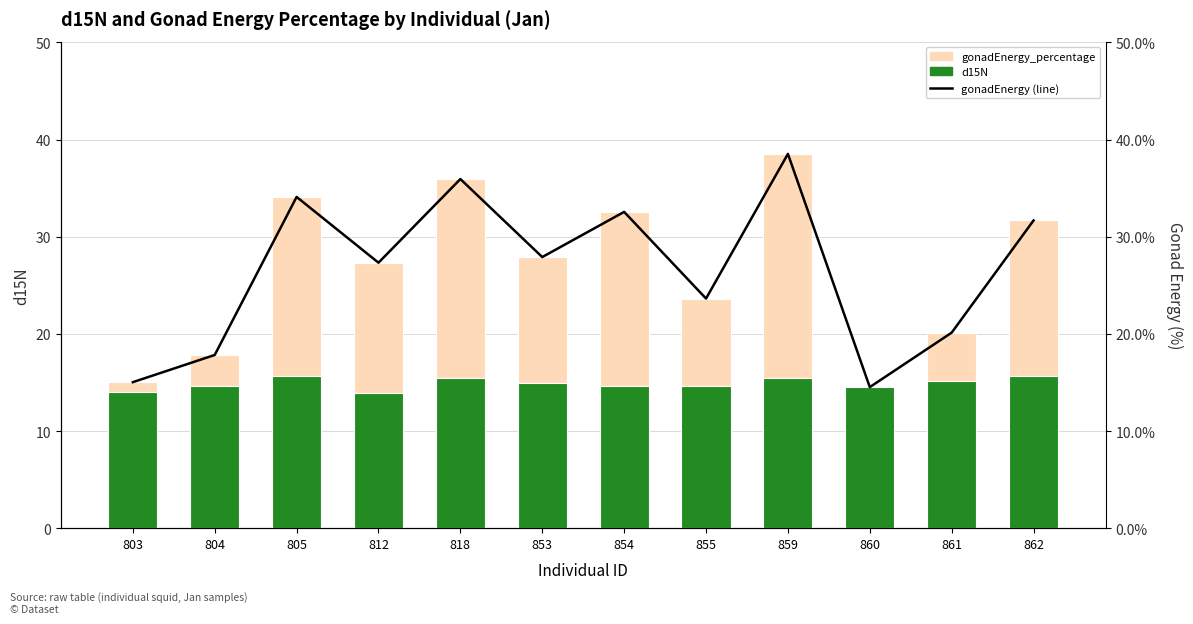

True or false: gonadEnergy_percentage (line) has a value of 34.1 at 805.

True